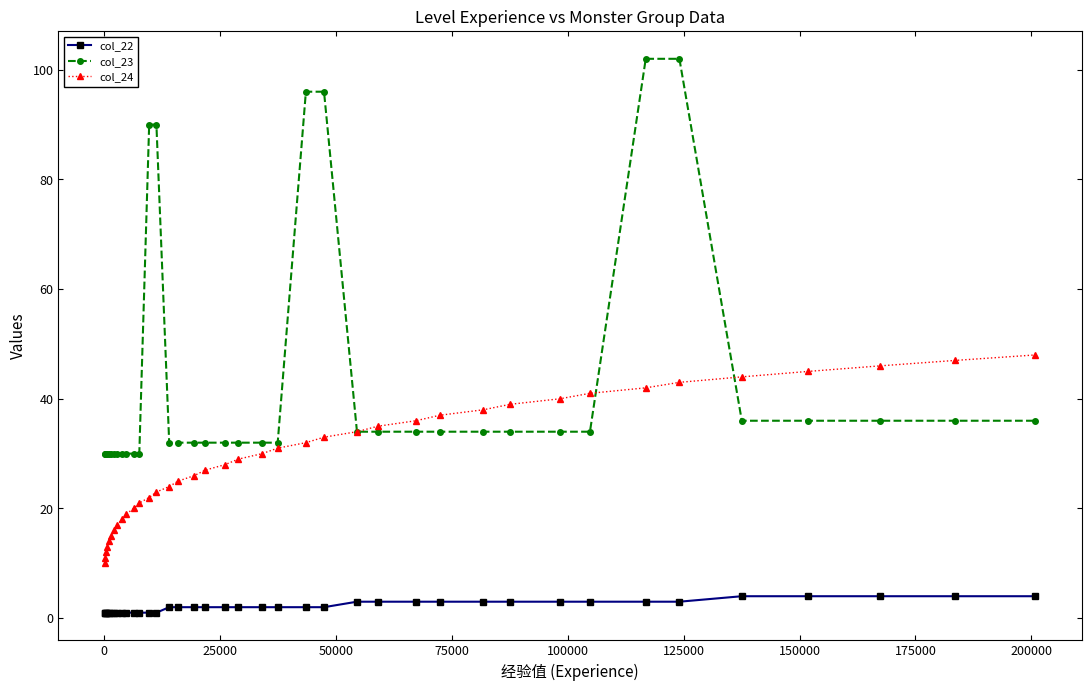

What is the sum of all col_24 values?

1131